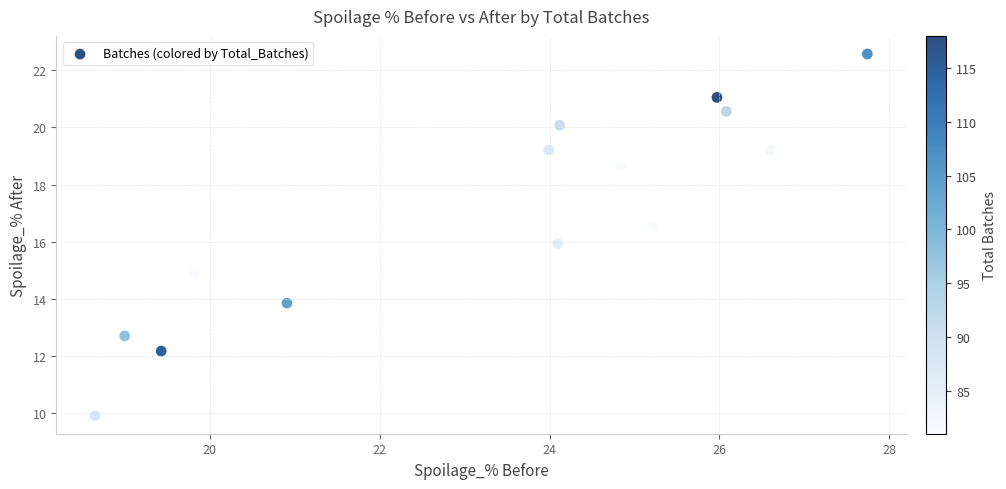

What is the range of Y values (max minus min)?

12.7